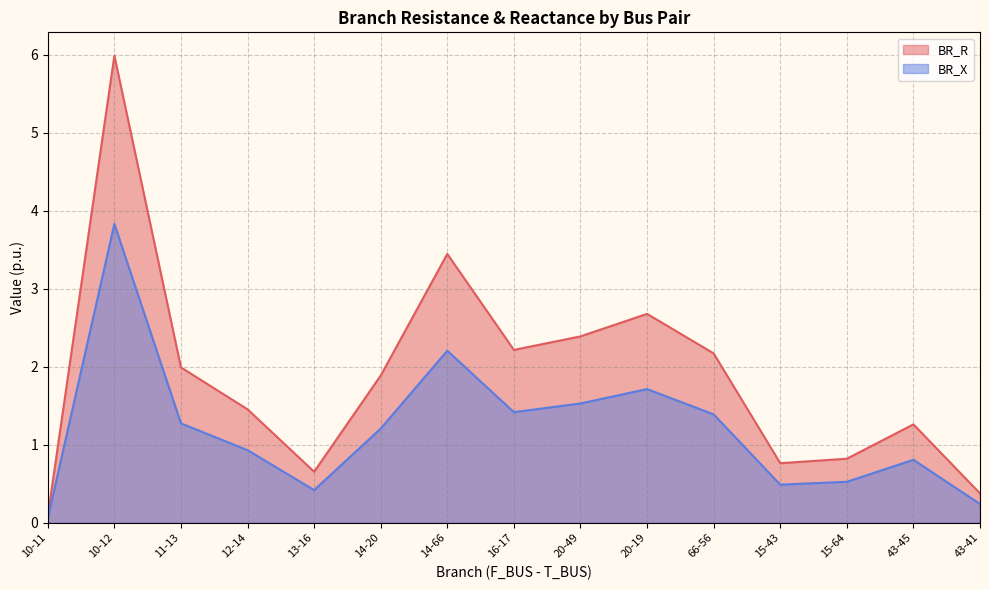

Which series changed the most between 10-12 and 43-41?

BR_R